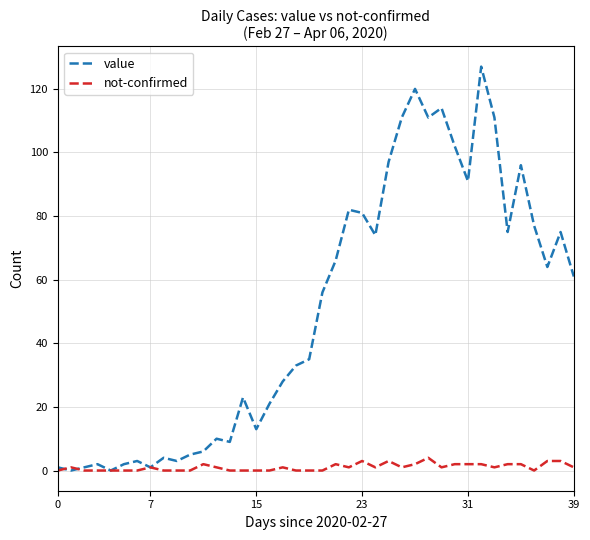

What is the highest value of the not-confirmed series?

4